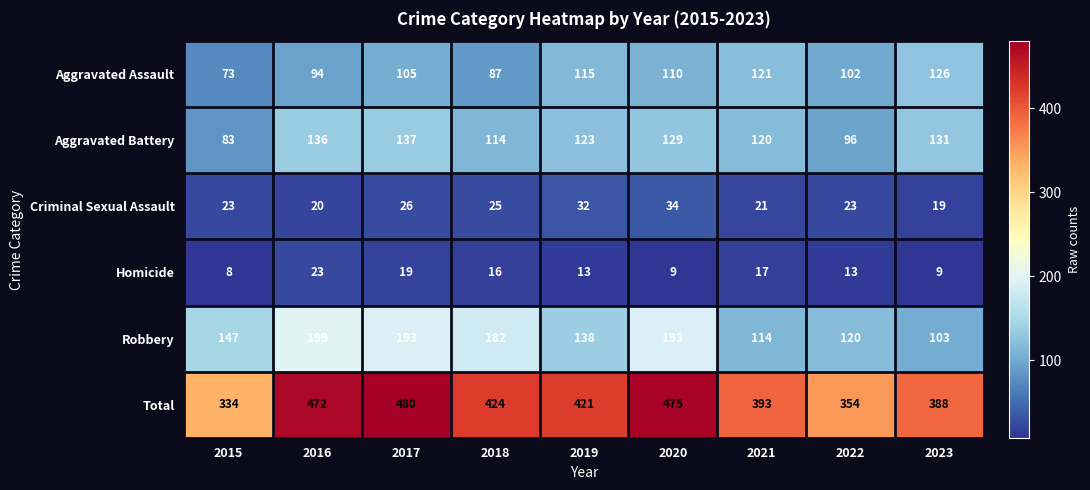

How many series are shown in this chart?

6